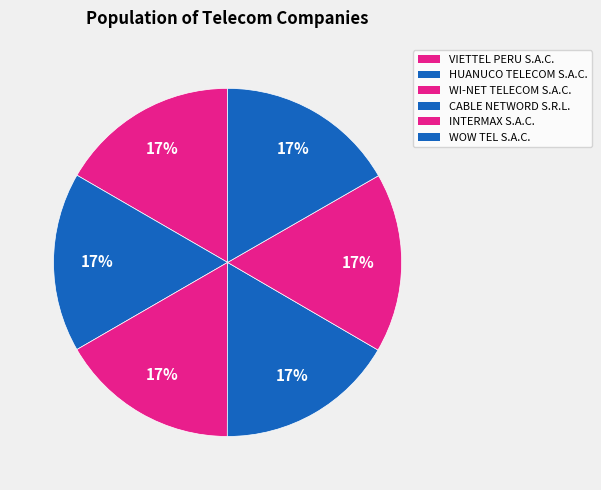

Is it true that WOW TEL S.A.C. is 17% of the pie?

True